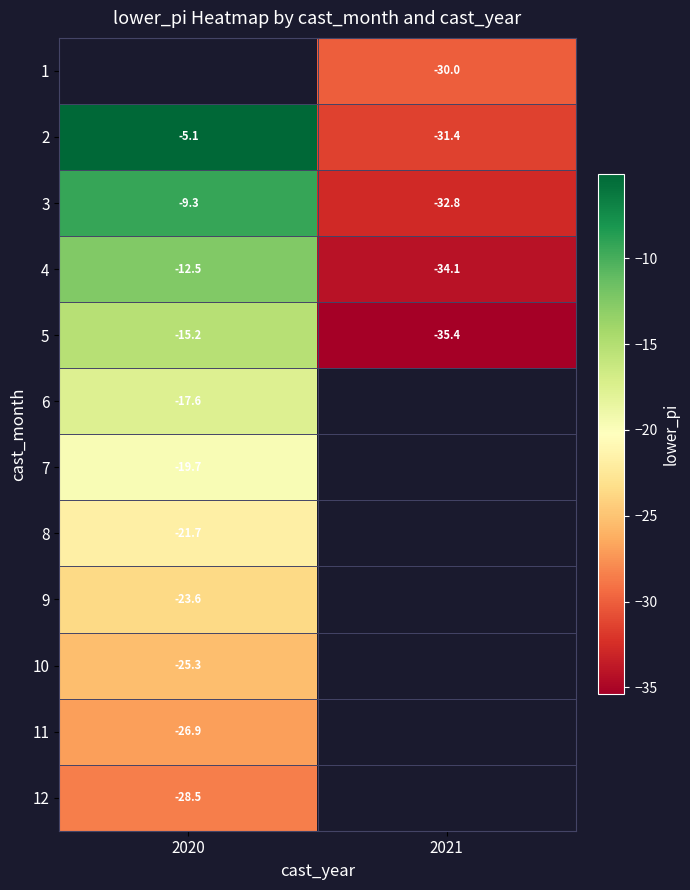

Is the value of 3 at 2020 greater than the value of 5 at 2021?

Yes